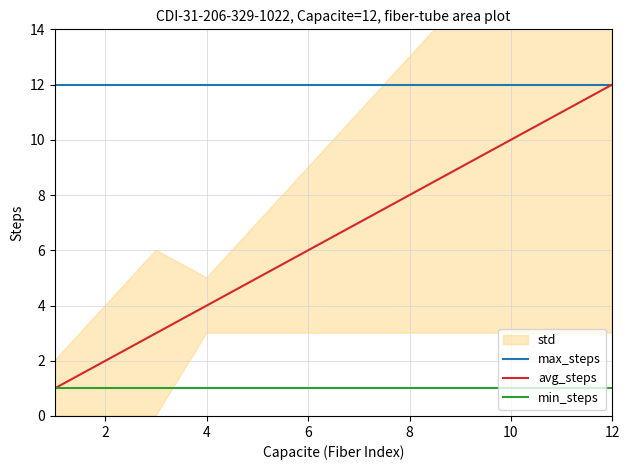

What is the minimum value for max_steps?

12